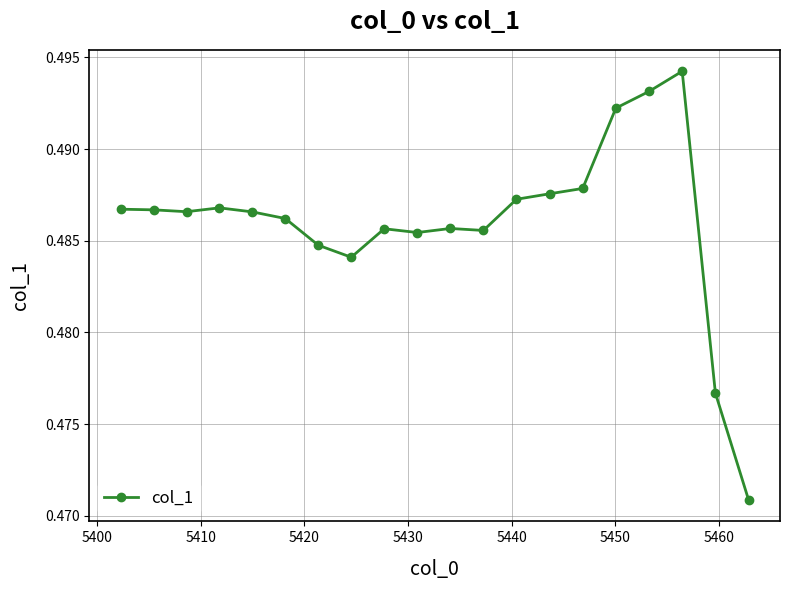

Count the values in the range 0 to 1.

20